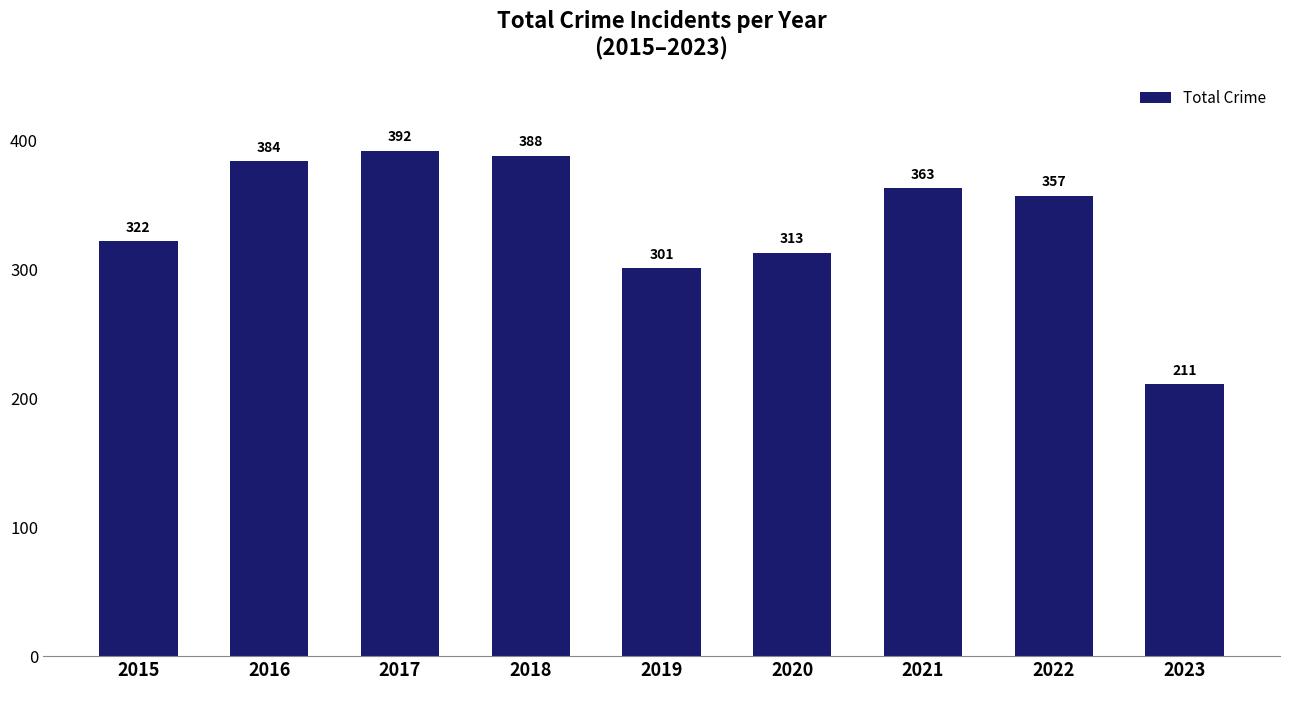

What is the difference between the second highest and second lowest values?

87